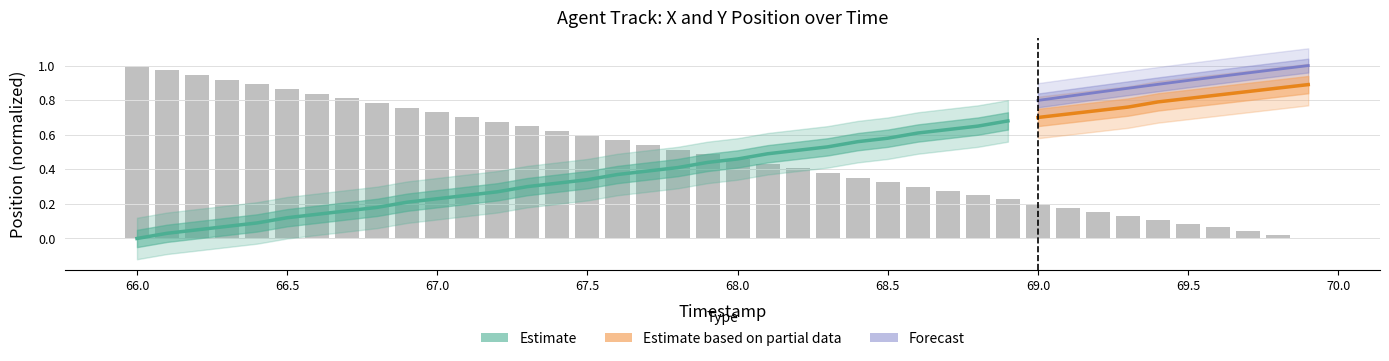

What is the sum of all values?

19.3